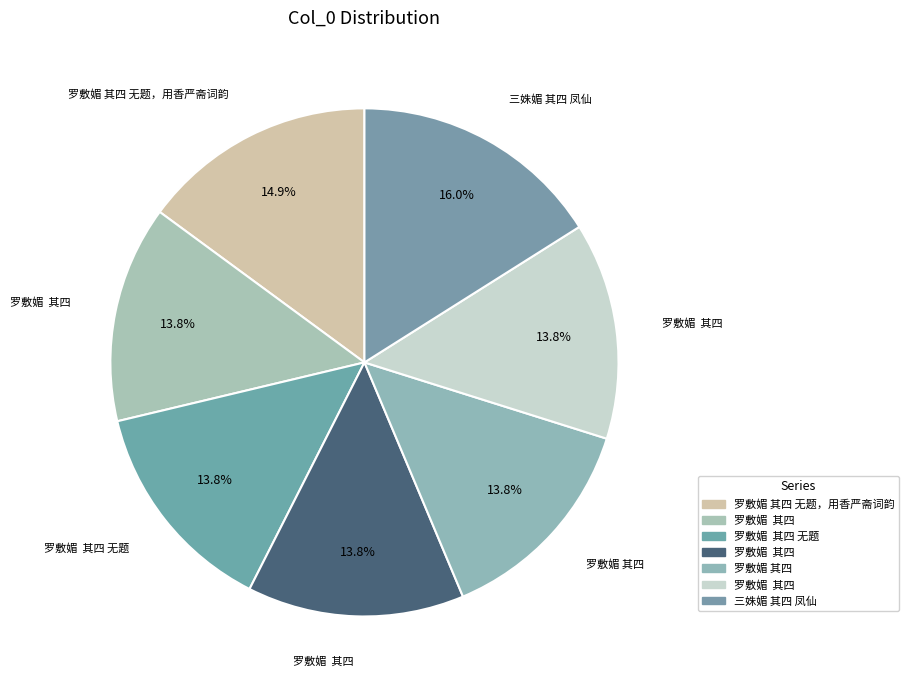

Which slice is the largest?

三姝媚 其四 凤仙